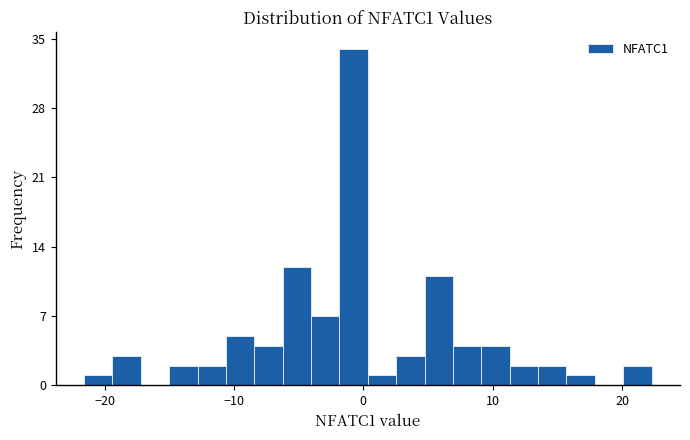

Read against the x-axis, roughly where is the centre of the tallest bar?

-1